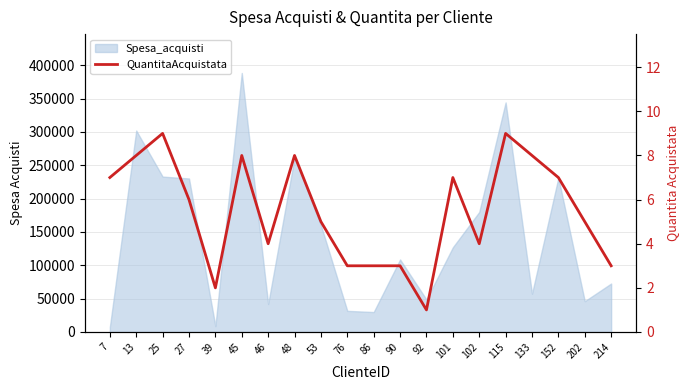

Count the number of values greater than 6.

9